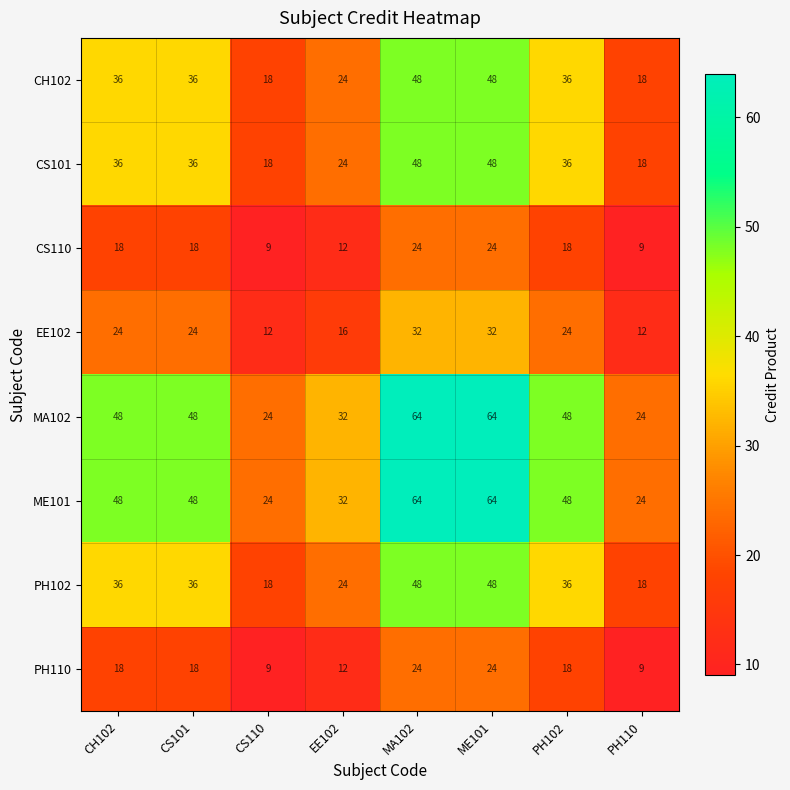

True or false: CS101 has a value of 36 at CS101.

True